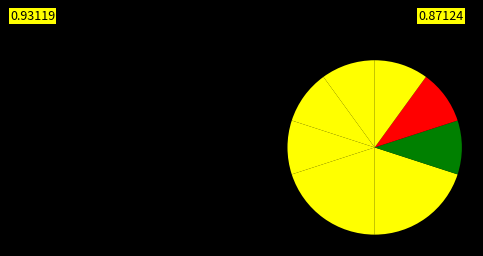

How many segments does this pie chart have?

8